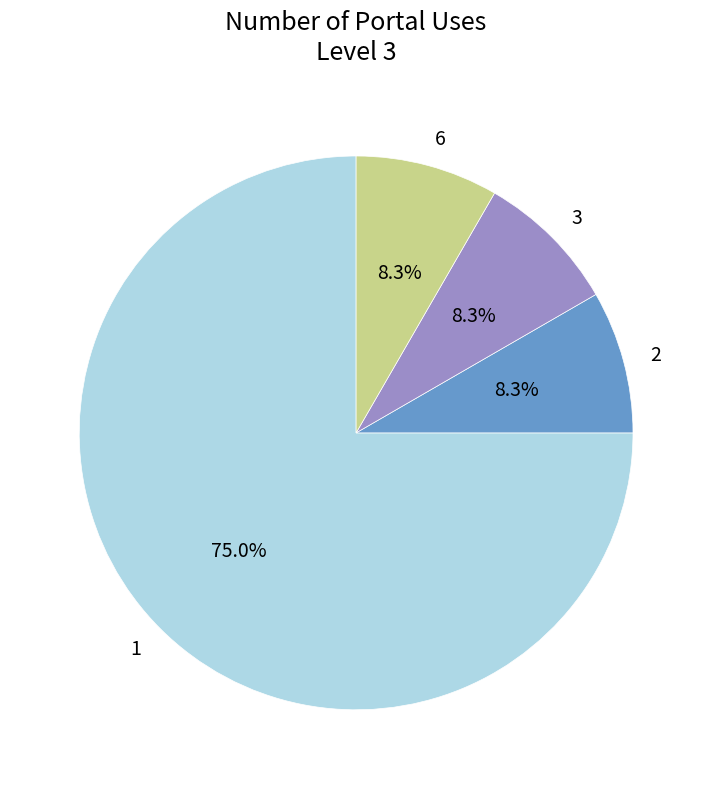

Is the sum of 3 and 2 greater than half?

No